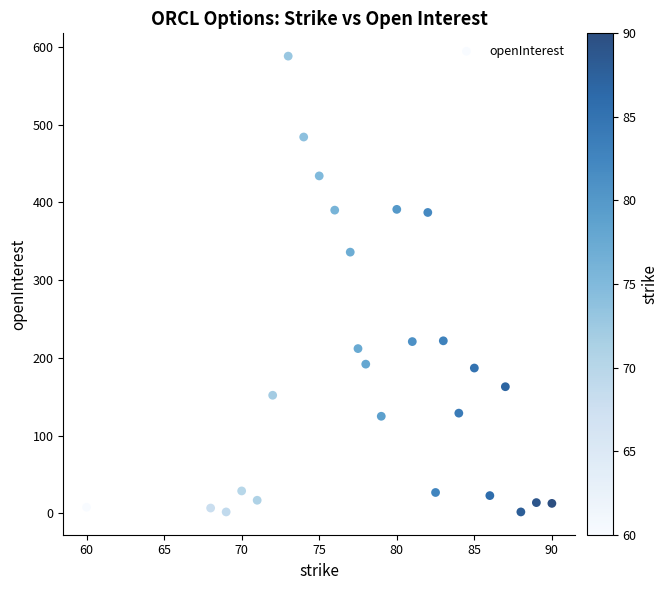

What is the range of Y values (max minus min)?

586